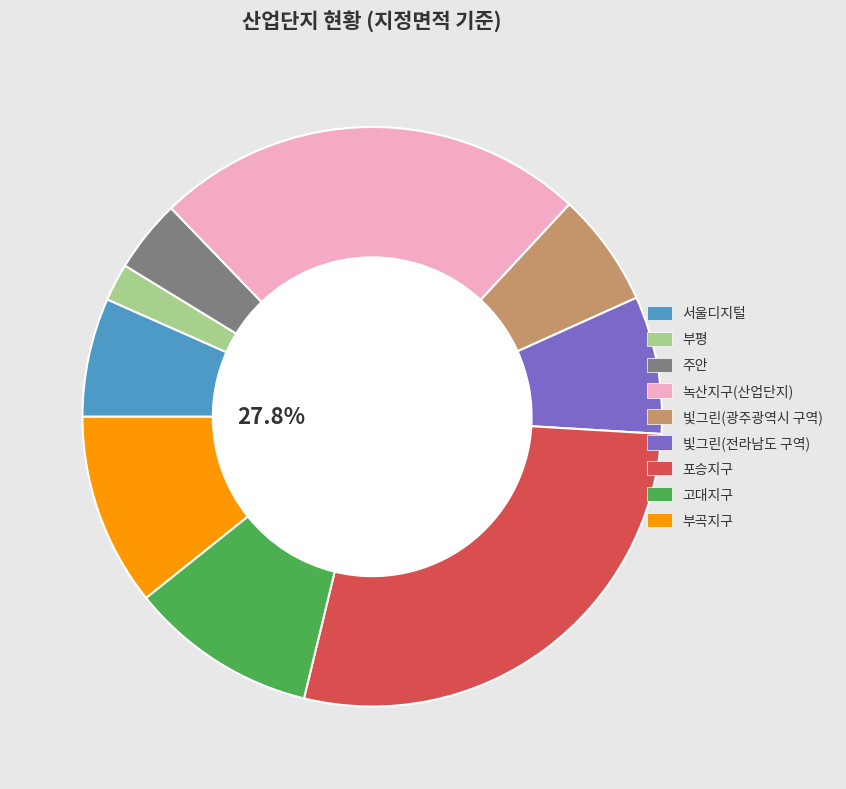

Does any single category account for the majority?

No